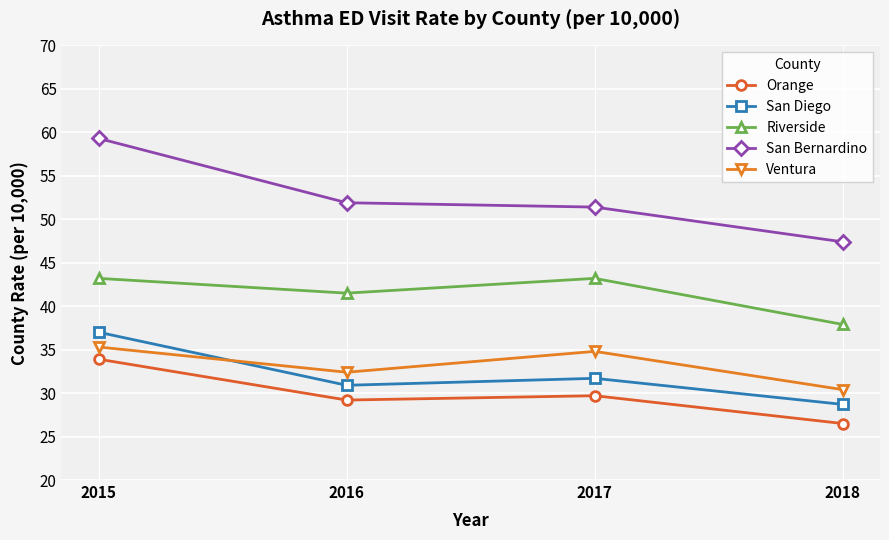

Reading left to right, what are all the values shown in this chart?

Orange: 33.9	29.2	29.7	26.5
San Diego: 37.0	30.9	31.7	28.7
Riverside: 43.2	41.5	43.2	37.9
San Bernardino: 59.3	51.9	51.4	47.4
Ventura: 35.3	32.4	34.8	30.4